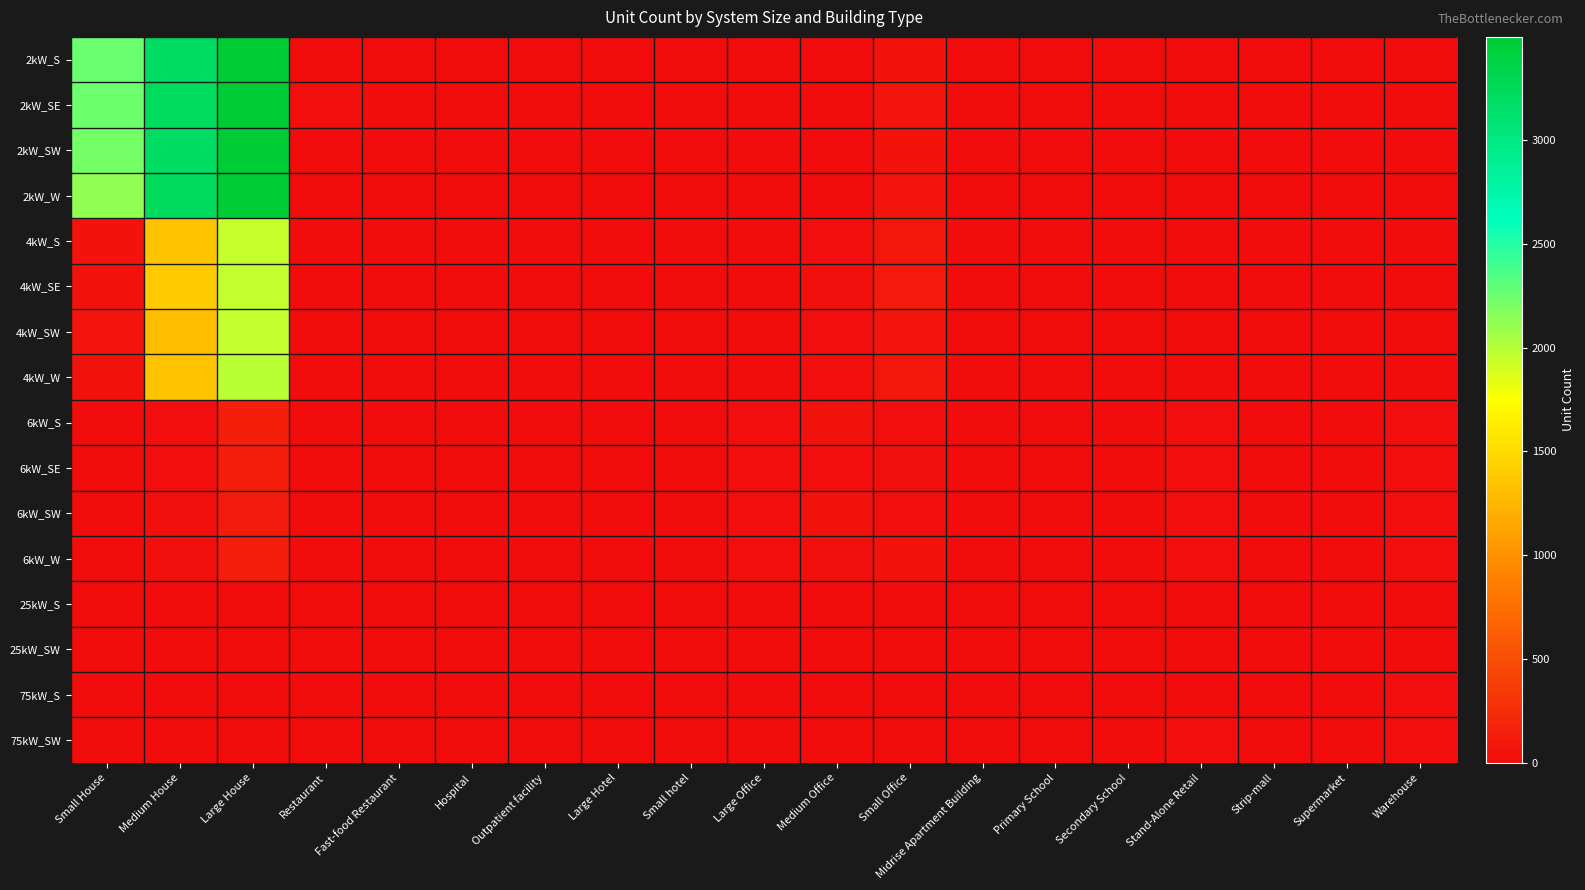

Count the number of data series in this chart.

16